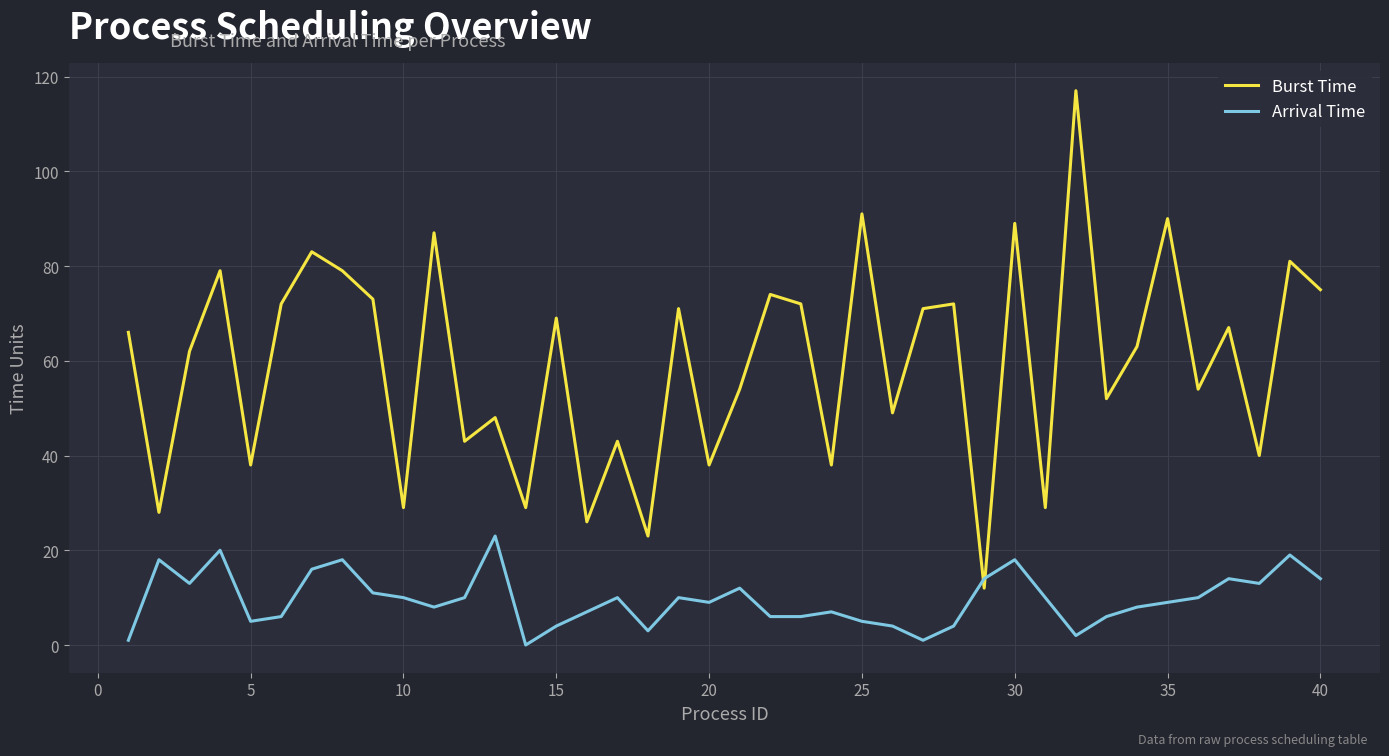

Which series has the largest range (max minus min)?

Burst Time